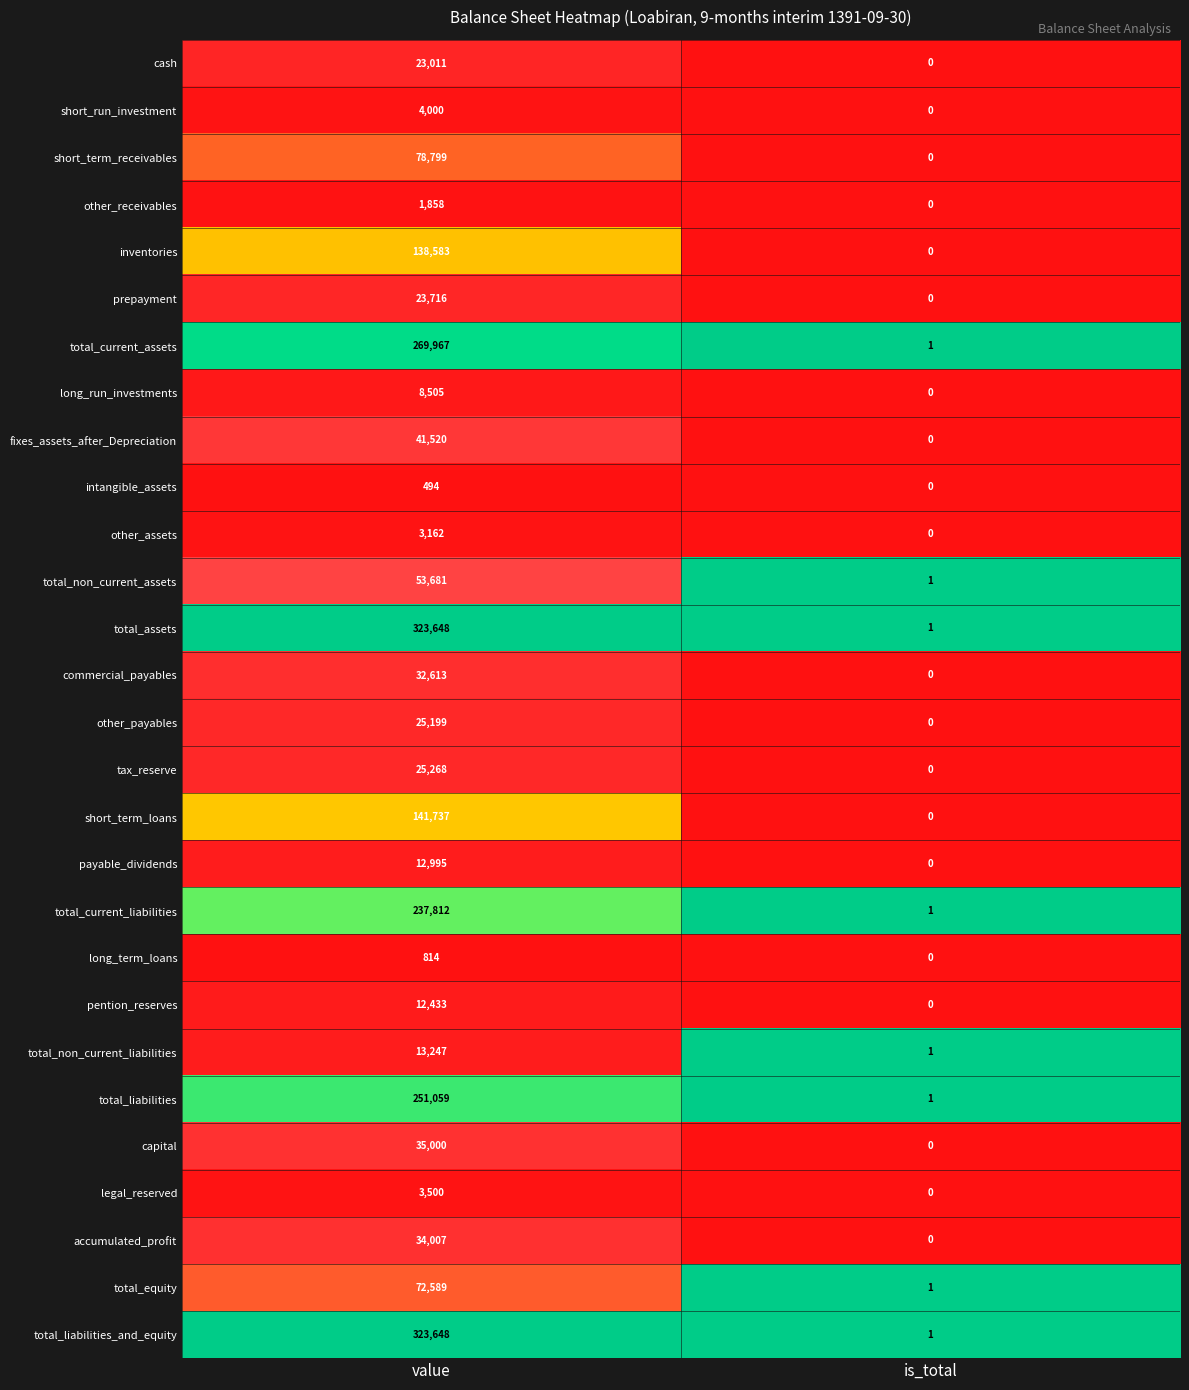

At which category does the chart reach its minimum across all series?

is_total